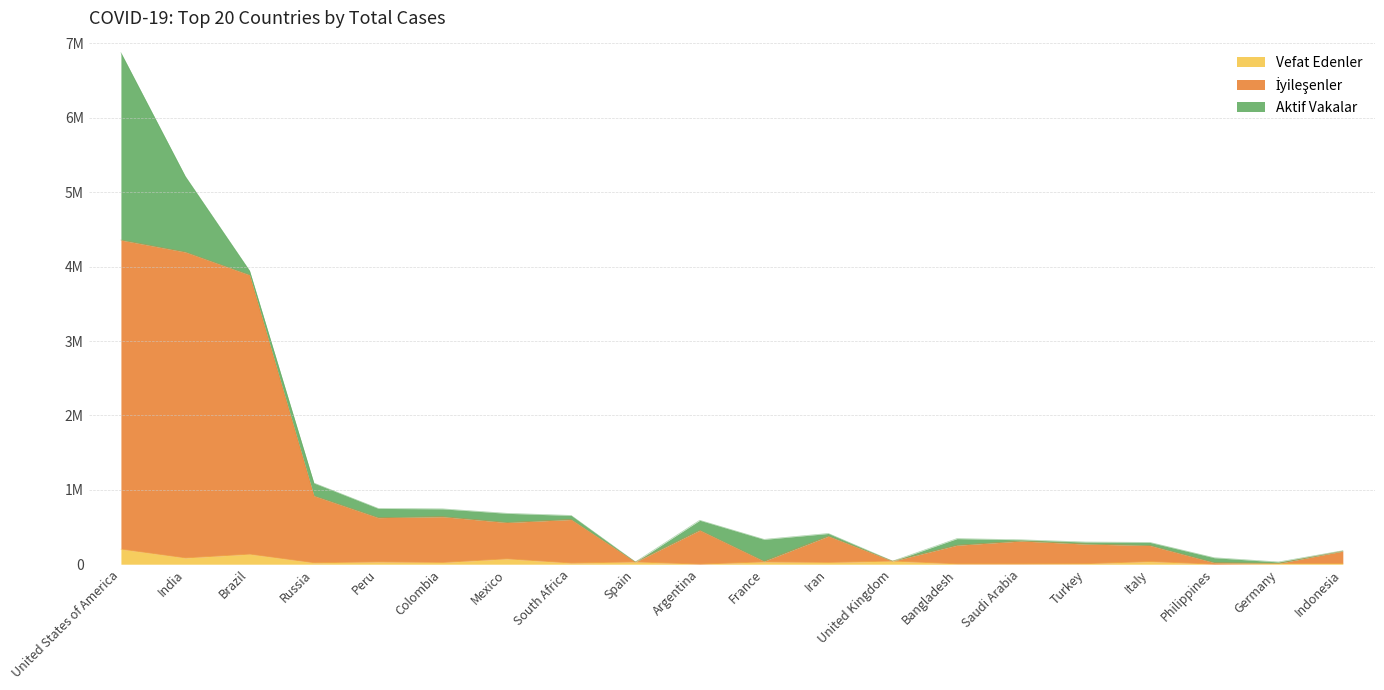

At how many categories does at least one series exceed 1164963?

3